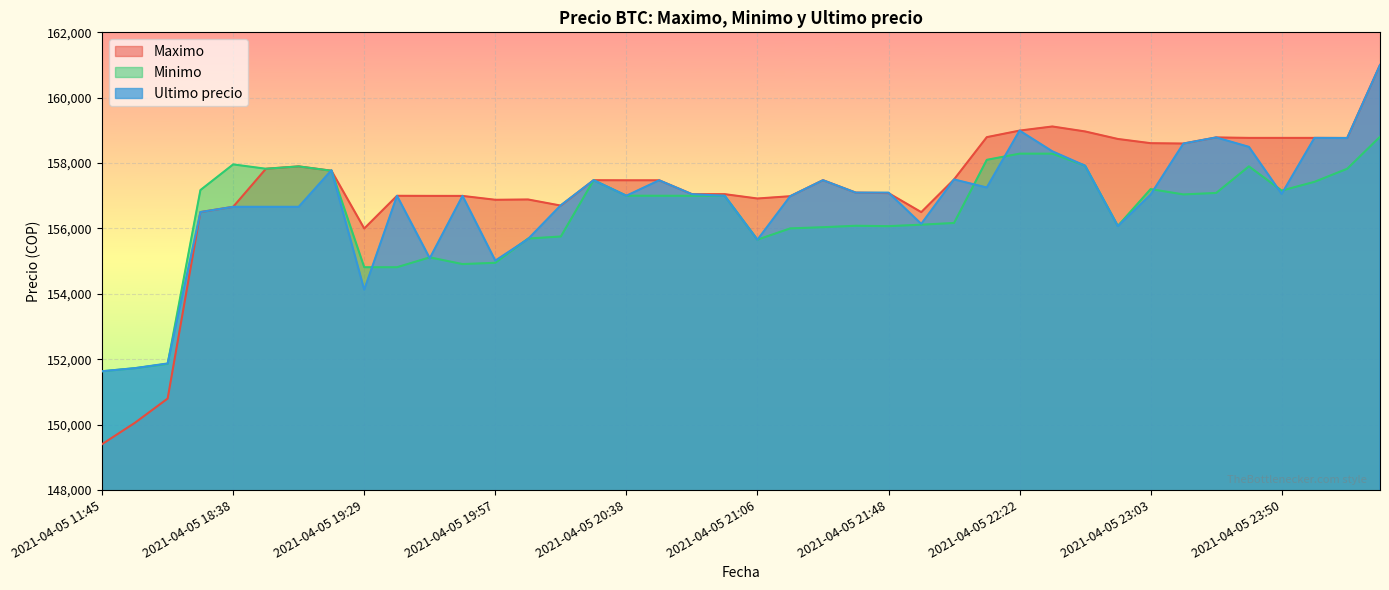

The value of Minimo at 2021-04-05 23:50 is 249428. True or false?

False